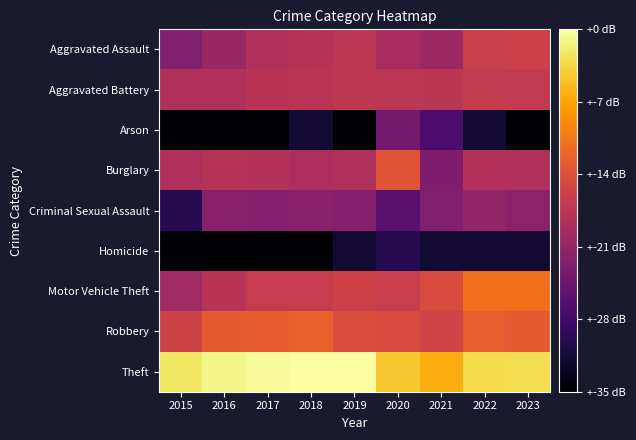

Reading left to right, transcribe all the data shown in this chart.

Aggravated Assault: 2015=1.2	2016=1.4	2017=1.6	2018=1.7	2019=1.7	2020=1.6	2021=1.5	2022=1.9	2023=1.9
Aggravated Battery: 2015=1.6	2016=1.6	2017=1.7	2018=1.7	2019=1.8	2020=1.7	2021=1.7	2022=1.8	2023=1.8
Arson: 2015=0.0	2016=0.0	2017=0.0	2018=0.3	2019=0.0	2020=1.1	2021=0.8	2022=0.3	2023=0.0
Burglary: 2015=1.6	2016=1.7	2017=1.7	2018=1.6	2019=1.6	2020=2.1	2021=1.2	2022=1.6	2023=1.6
Criminal Sexual Assault: 2015=0.5	2016=1.3	2017=1.3	2018=1.3	2019=1.3	2020=0.9	2021=1.2	2022=1.4	2023=1.3
Homicide: 2015=0.0	2016=0.0	2017=0.0	2018=0.0	2019=0.3	2020=0.5	2021=0.3	2022=0.3	2023=0.3
Motor Vehicle Theft: 2015=1.5	2016=1.7	2017=1.8	2018=1.8	2019=1.9	2020=1.8	2021=2.0	2022=2.4	2023=2.4
Robbery: 2015=1.9	2016=2.2	2017=2.2	2018=2.2	2019=2.0	2020=2.0	2021=1.9	2022=2.2	2023=2.2
Theft: 2015=3.3	2016=3.4	2017=3.4	2018=3.5	2019=3.5	2020=3.0	2021=2.8	2022=3.2	2023=3.2